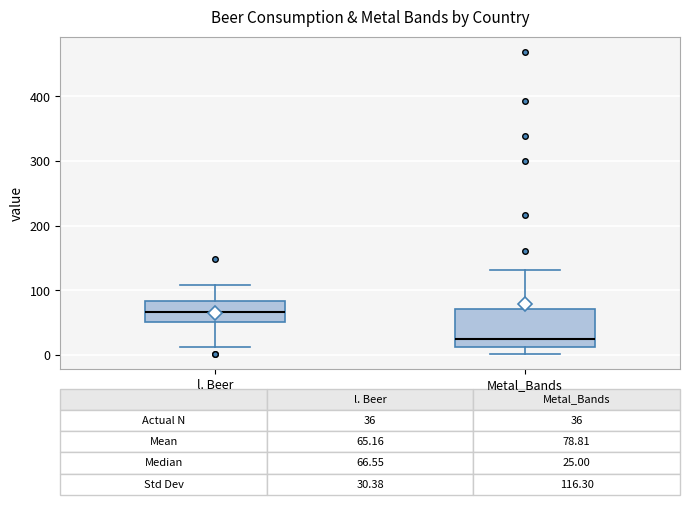

Which box's median line is the highest?

l. Beer